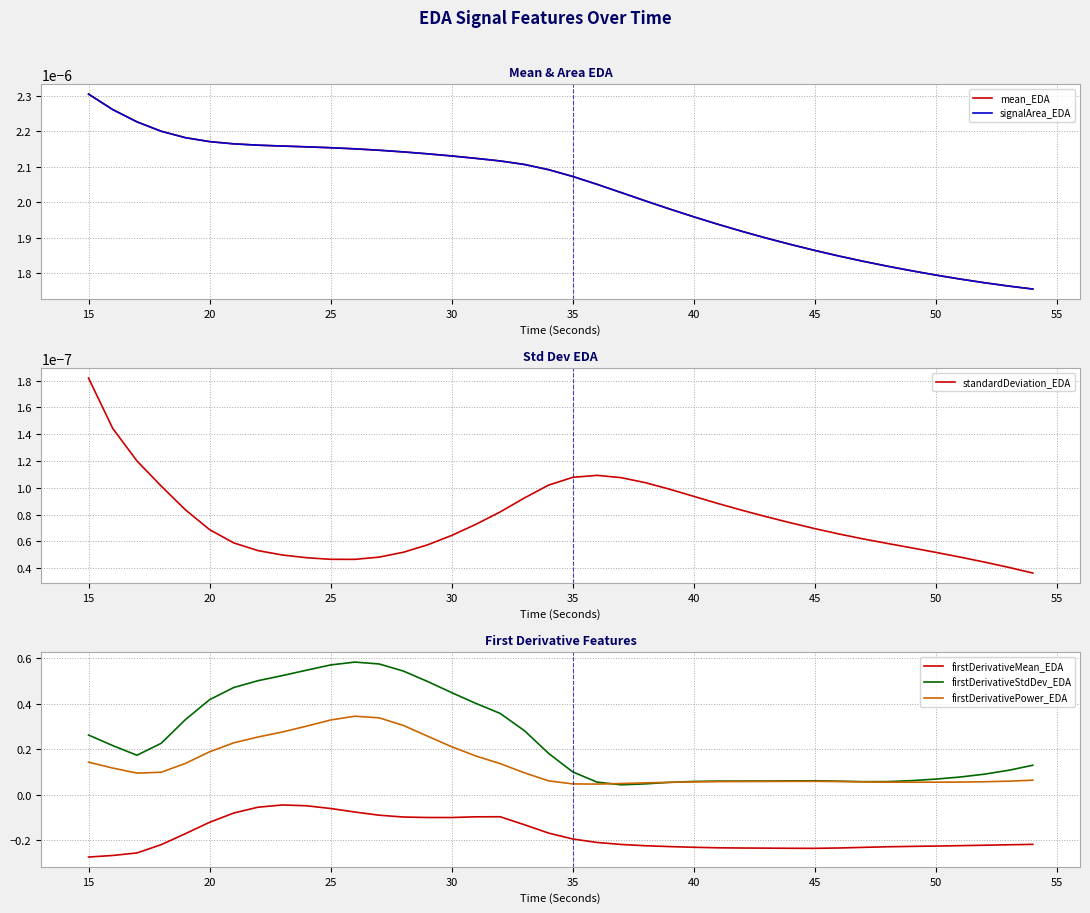

True or false: standardDeviation_EDA and mean_EDA cross at least once.

False